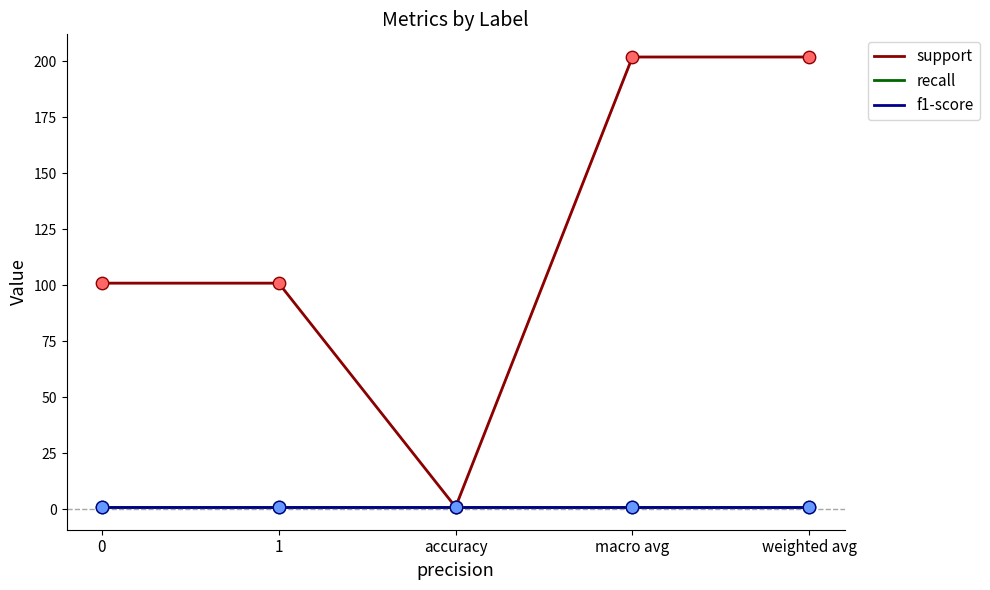

Which series reaches the maximum Y coordinate?

support